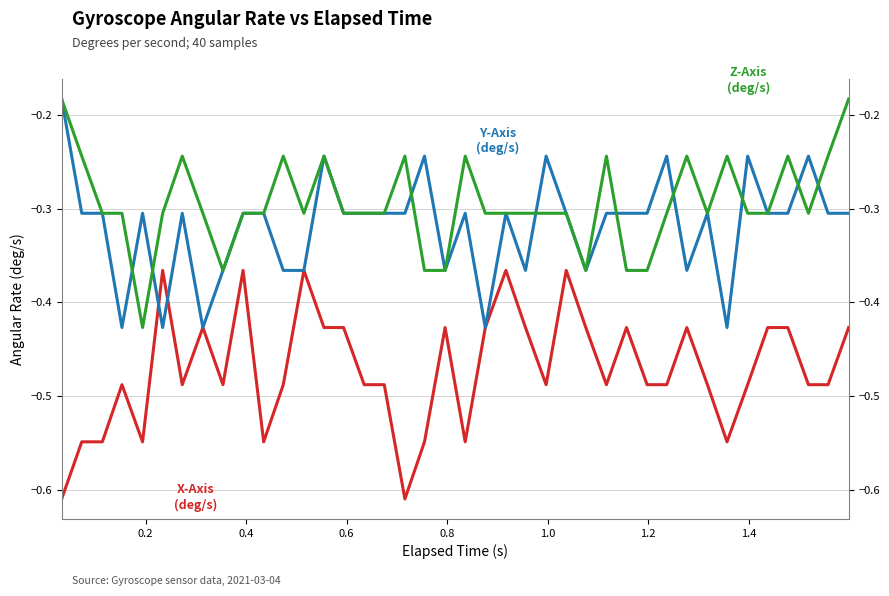

What are all the series names shown in the legend?

X-Axis (deg/s), Y-Axis (deg/s), Z-Axis (deg/s)